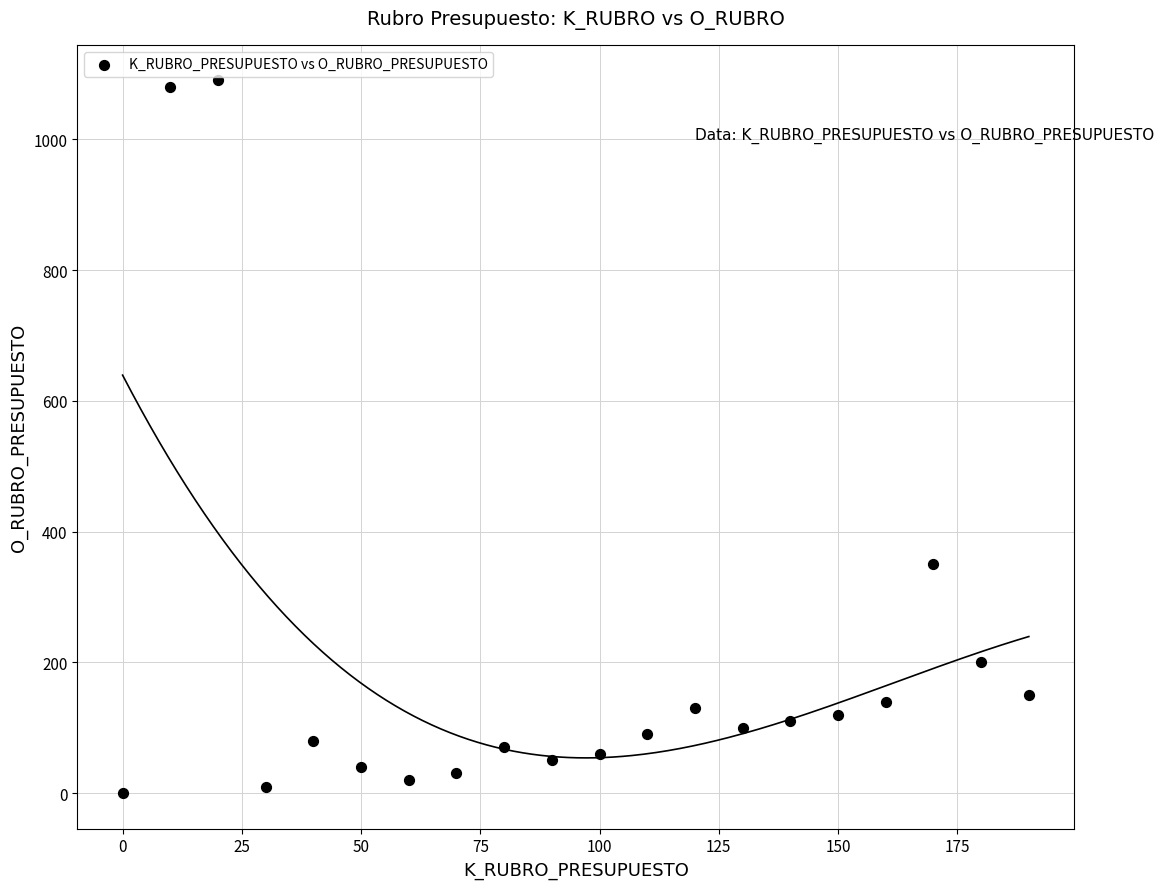

What Y value in the scatter plot is closest to 545?

350